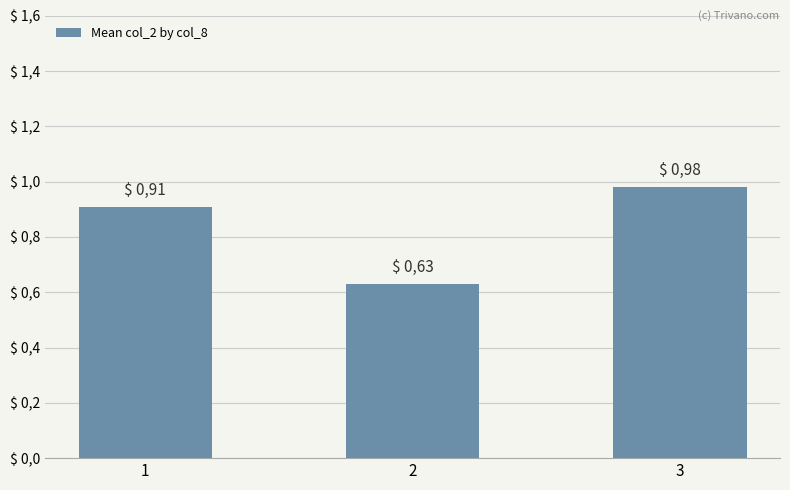

Where is the data nearest to the value 0?

2